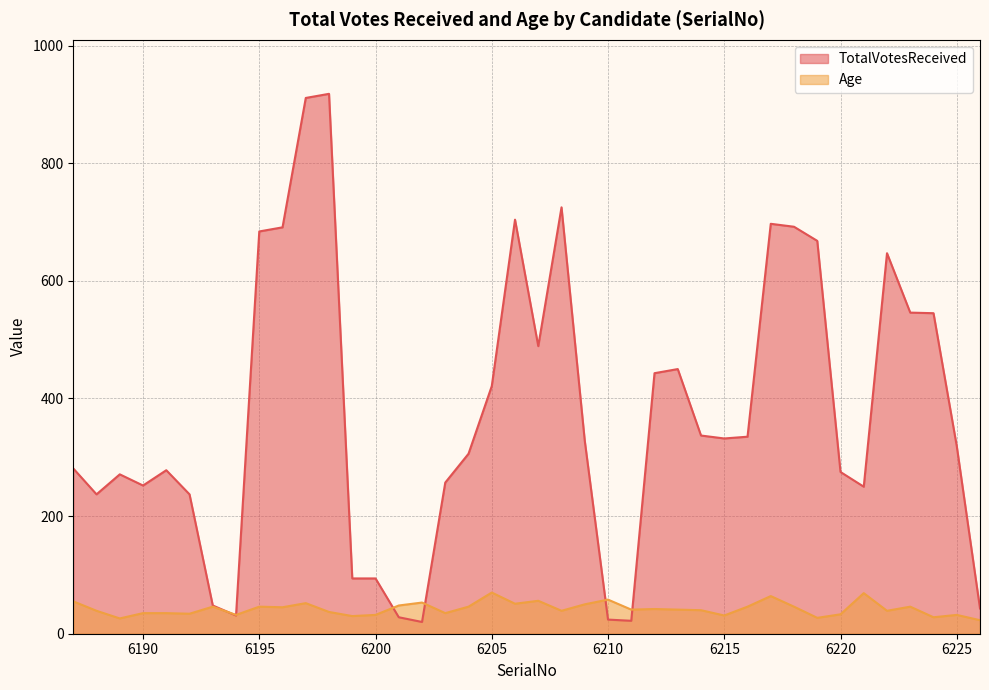

At which category does the chart reach its minimum across all series?

6202